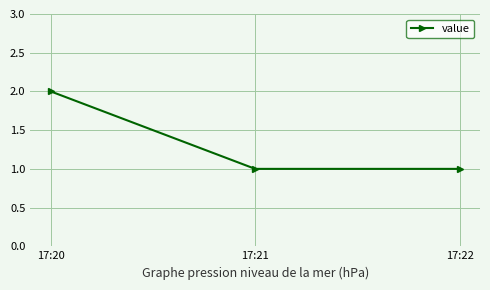

What is the maximum value shown in the chart?

2